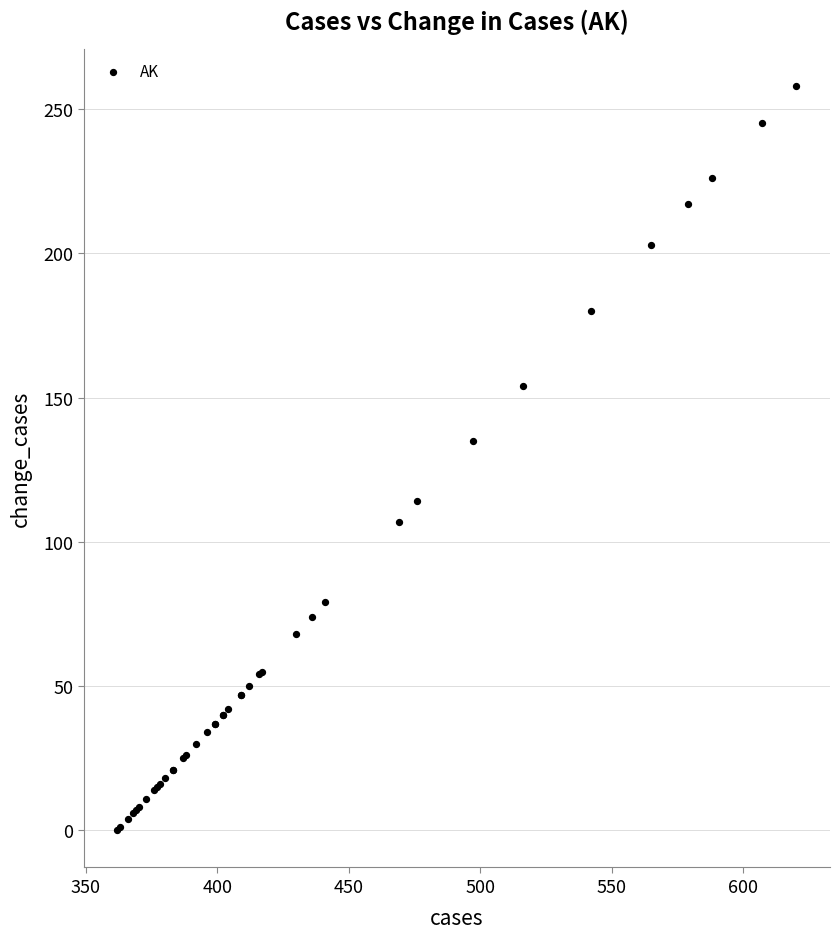

What Y value in the scatter plot is closest to 129?

135